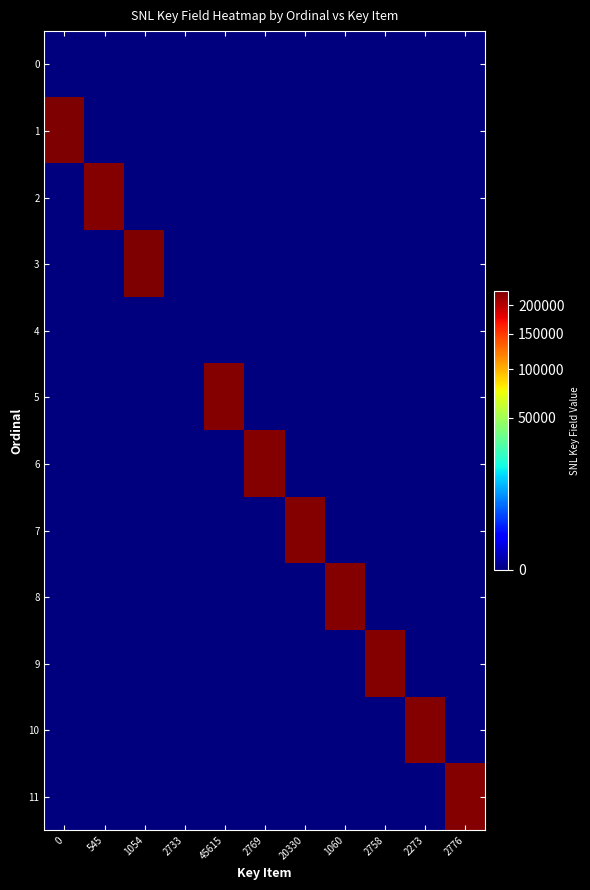

Reading left to right, transcribe all the data shown in this chart.

0: 0=0	545=0	1054=0	2733=0	45615=0	2769=0	20330=0	1060=0	2758=0	2273=0	2776=0
1: 0=226807	545=0	1054=0	2733=0	45615=0	2769=0	20330=0	1060=0	2758=0	2273=0	2776=0
2: 0=0	545=223448	1054=0	2733=0	45615=0	2769=0	20330=0	1060=0	2758=0	2273=0	2776=0
3: 0=0	545=0	1054=226281	2733=0	45615=0	2769=0	20330=0	1060=0	2758=0	2273=0	2776=0
4: 0=0	545=0	1054=0	2733=0	45615=0	2769=0	20330=0	1060=0	2758=0	2273=0	2776=0
5: 0=0	545=0	1054=0	2733=0	45615=224293	2769=0	20330=0	1060=0	2758=0	2273=0	2776=0
6: 0=0	545=0	1054=0	2733=0	45615=0	2769=223457	20330=0	1060=0	2758=0	2273=0	2776=0
7: 0=0	545=0	1054=0	2733=0	45615=0	2769=0	20330=223458	1060=0	2758=0	2273=0	2776=0
8: 0=0	545=0	1054=0	2733=0	45615=0	2769=0	20330=0	1060=223459	2758=0	2273=0	2776=0
9: 0=0	545=0	1054=0	2733=0	45615=0	2769=0	20330=0	1060=0	2758=223460	2273=0	2776=0
10: 0=0	545=0	1054=0	2733=0	45615=0	2769=0	20330=0	1060=0	2758=0	2273=223461	2776=0
11: 0=0	545=0	1054=0	2733=0	45615=0	2769=0	20330=0	1060=0	2758=0	2273=0	2776=223462